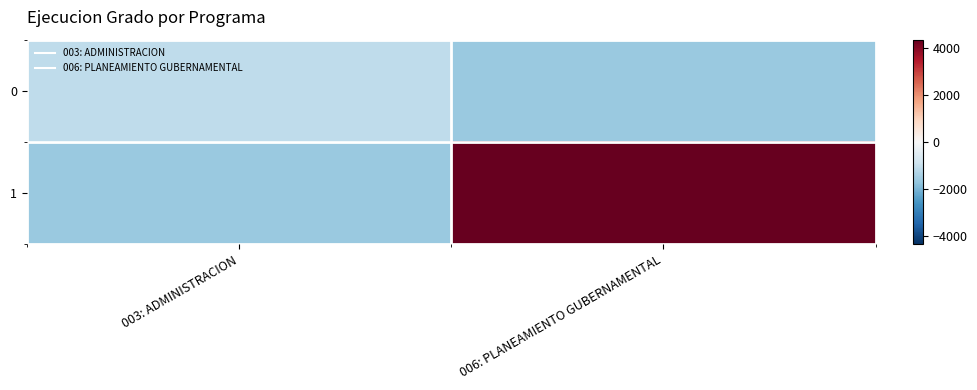

What is the spread (max minus min) of values at 006: PLANEAMIENTO GUBERNAMENTAL?

6000